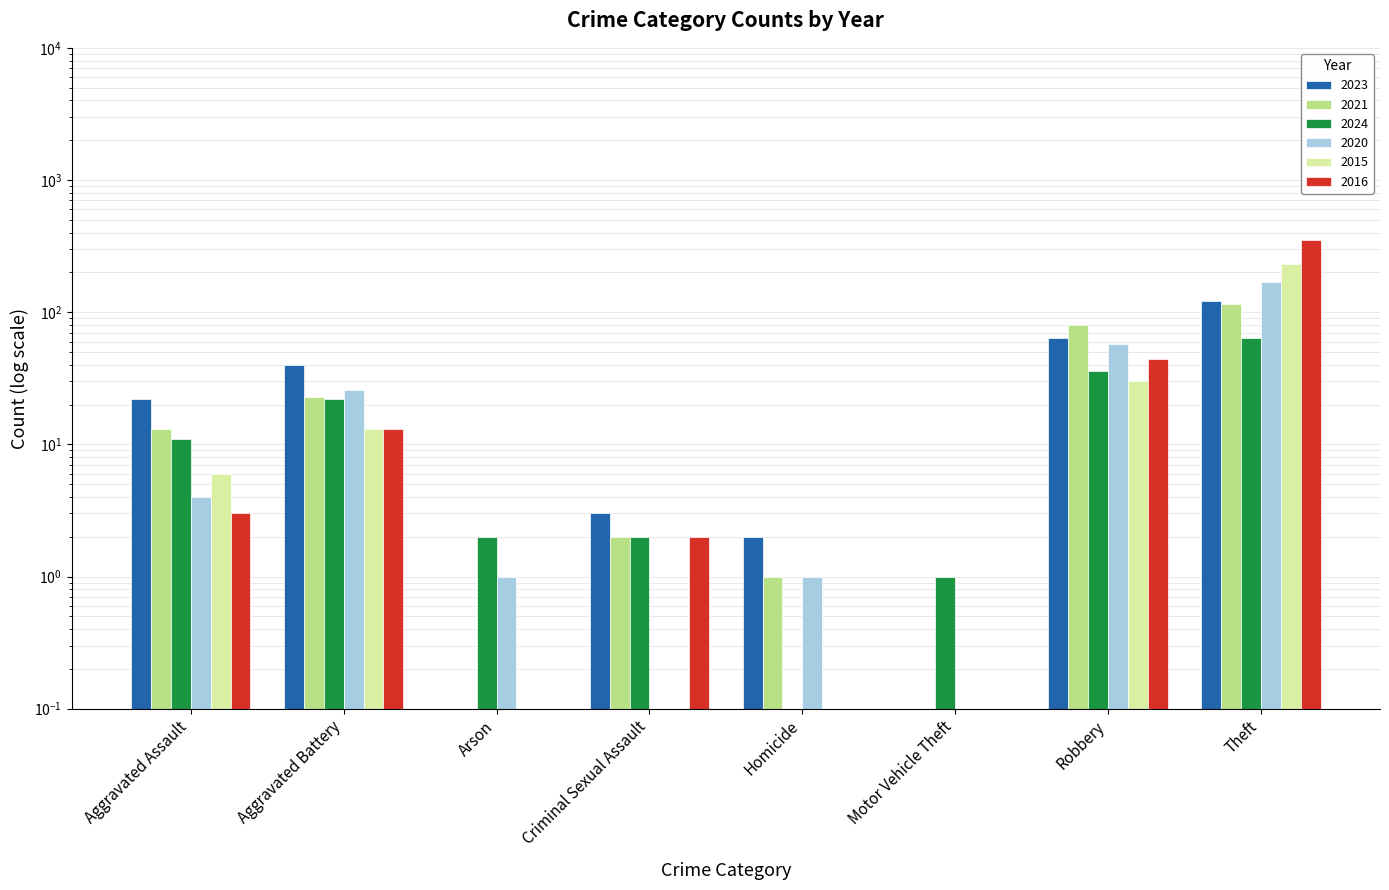

Reading right to left, extract all data points from this chart.

2023: 122.0	64.0	0.0	2.0	3.0	0.0	40.0	22.0
2021: 116.0	80.0	0.0	1.0	2.0	0.0	23.0	13.0
2024: 64.0	36.0	1.0	0.0	2.0	2.0	22.0	11.0
2020: 168.0	57.0	0.0	1.0	0.0	1.0	26.0	4.0
2015: 233.0	30.0	0.0	0.0	0.0	0.0	13.0	6.0
2016: 354.0	44.0	0.0	0.0	2.0	0.0	13.0	3.0